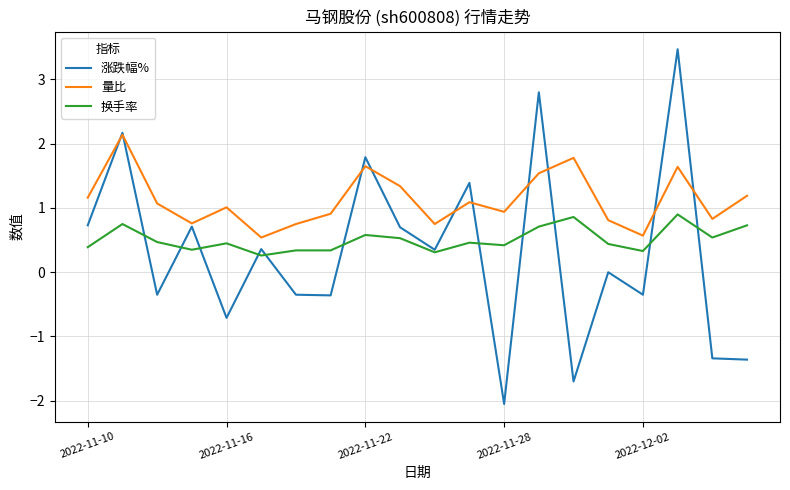

Which series has the largest total across all categories?

量比